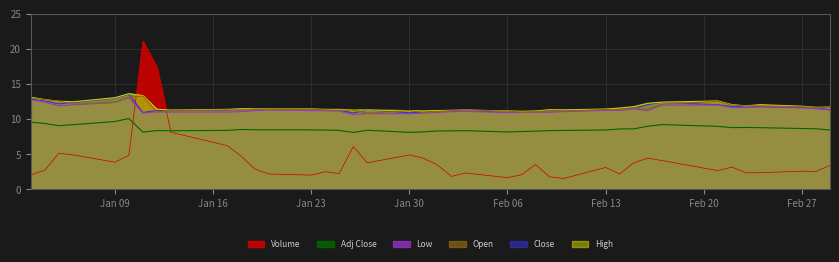

What is the value of the Volume point at the 28th from the left?

1.5